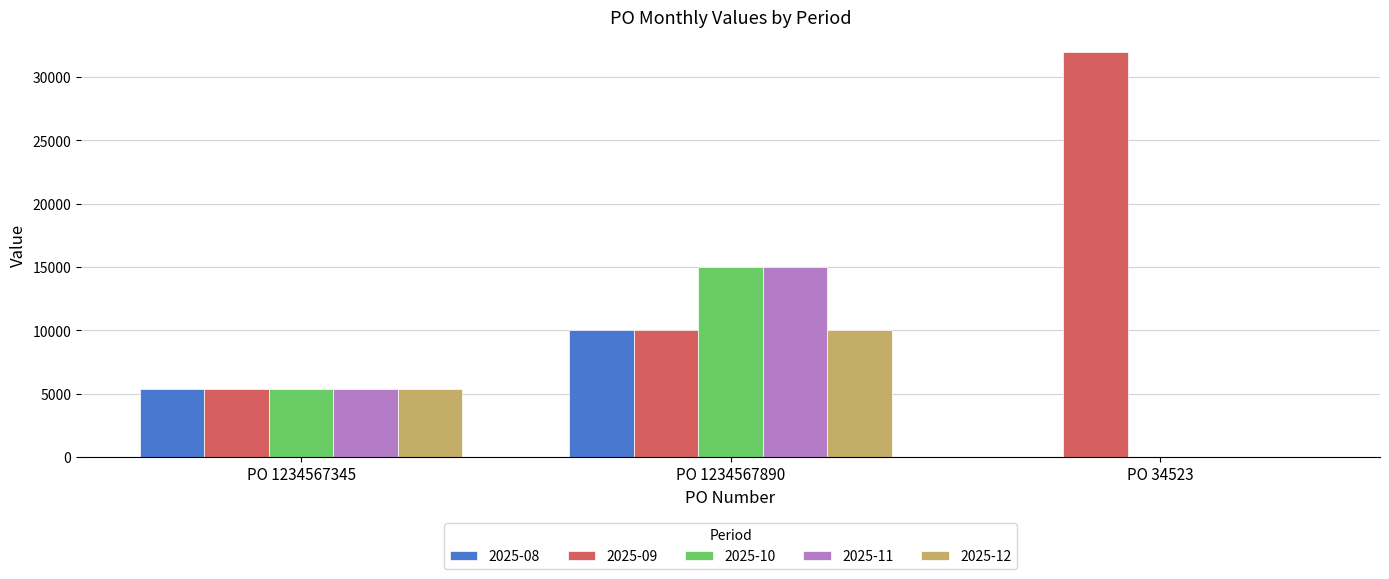

What is the maximum value shown in the chart?

32000.0